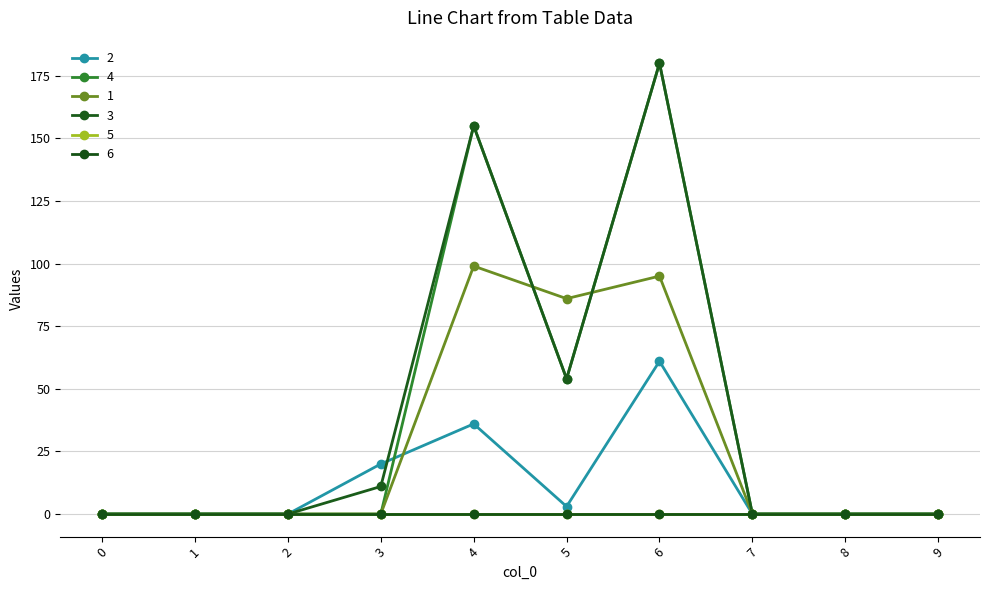

Which series has the widest spread of values?

4